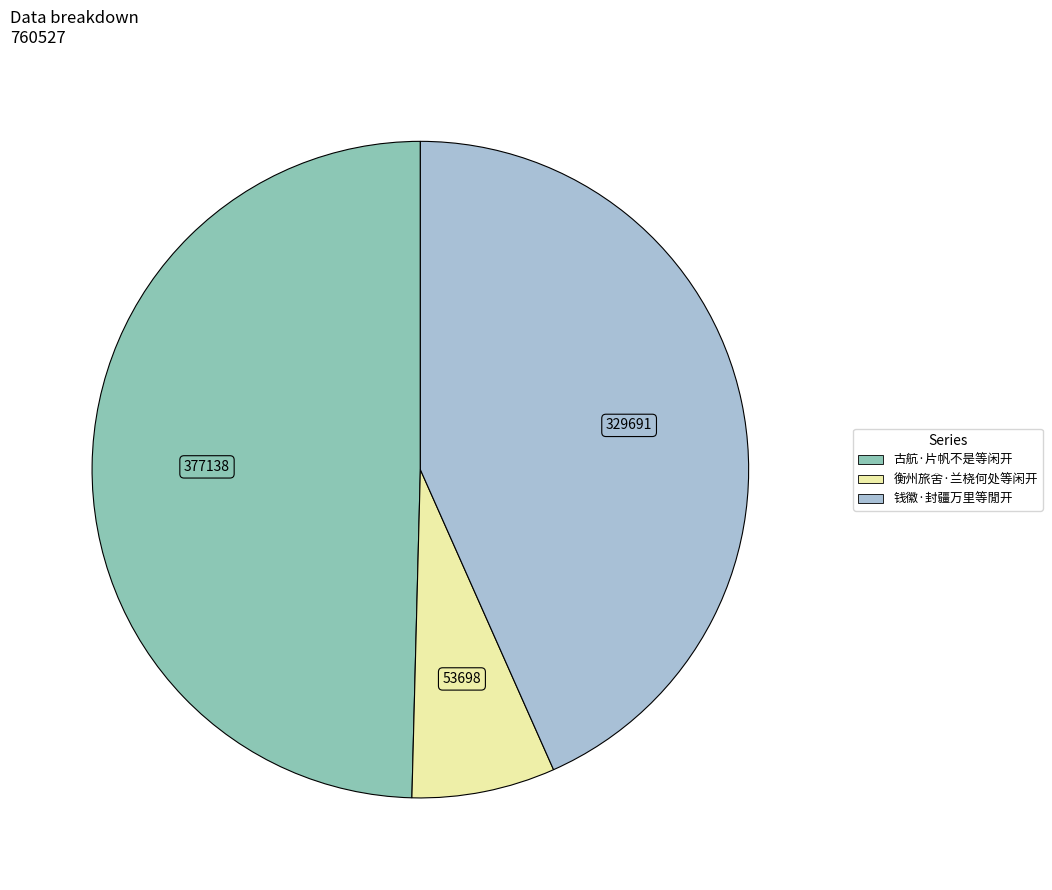

Combined, do 古航·片帆不是等闲开 and 钱徽·封疆万里等閒开 account for over 50%?

Yes